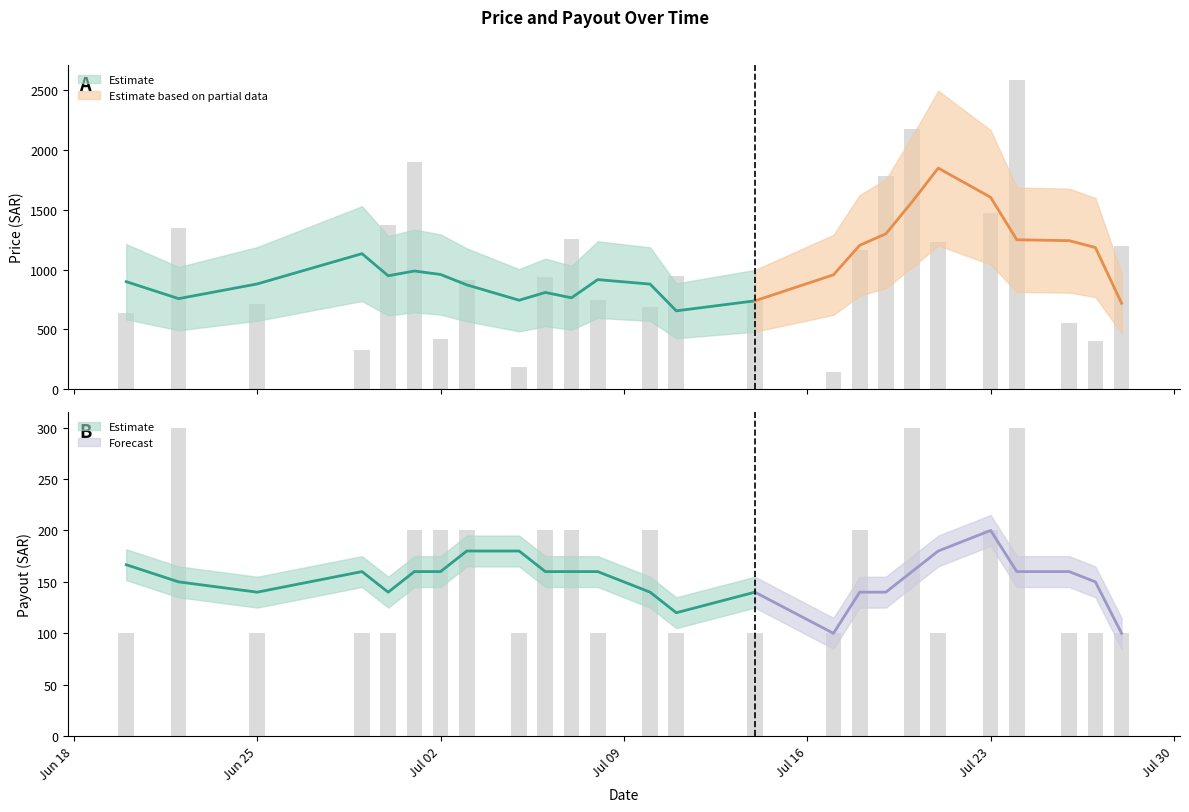

At 7, list the series in order from smallest to largest.

payout (SAR), price (SAR)